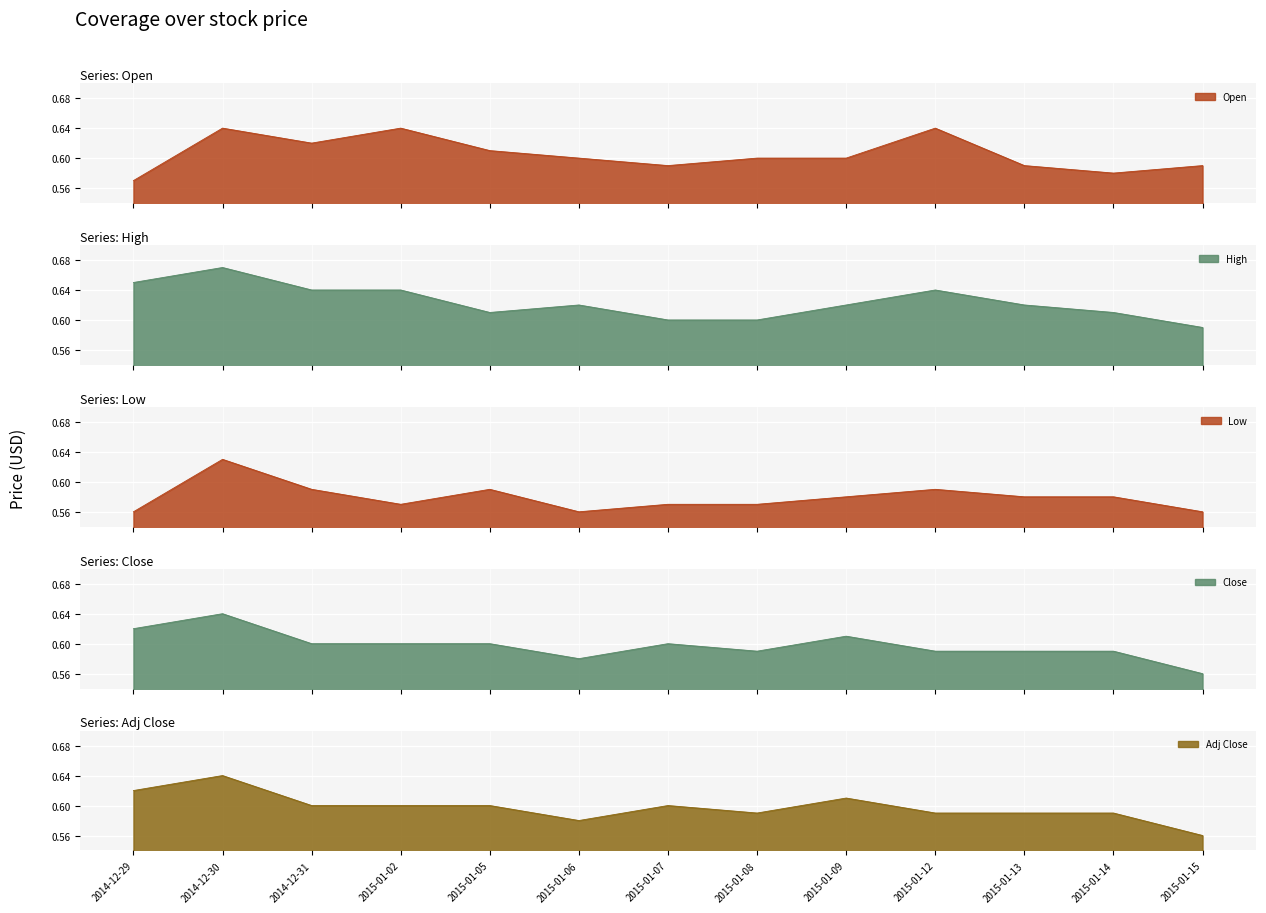

Which series has the widest spread of values?

High